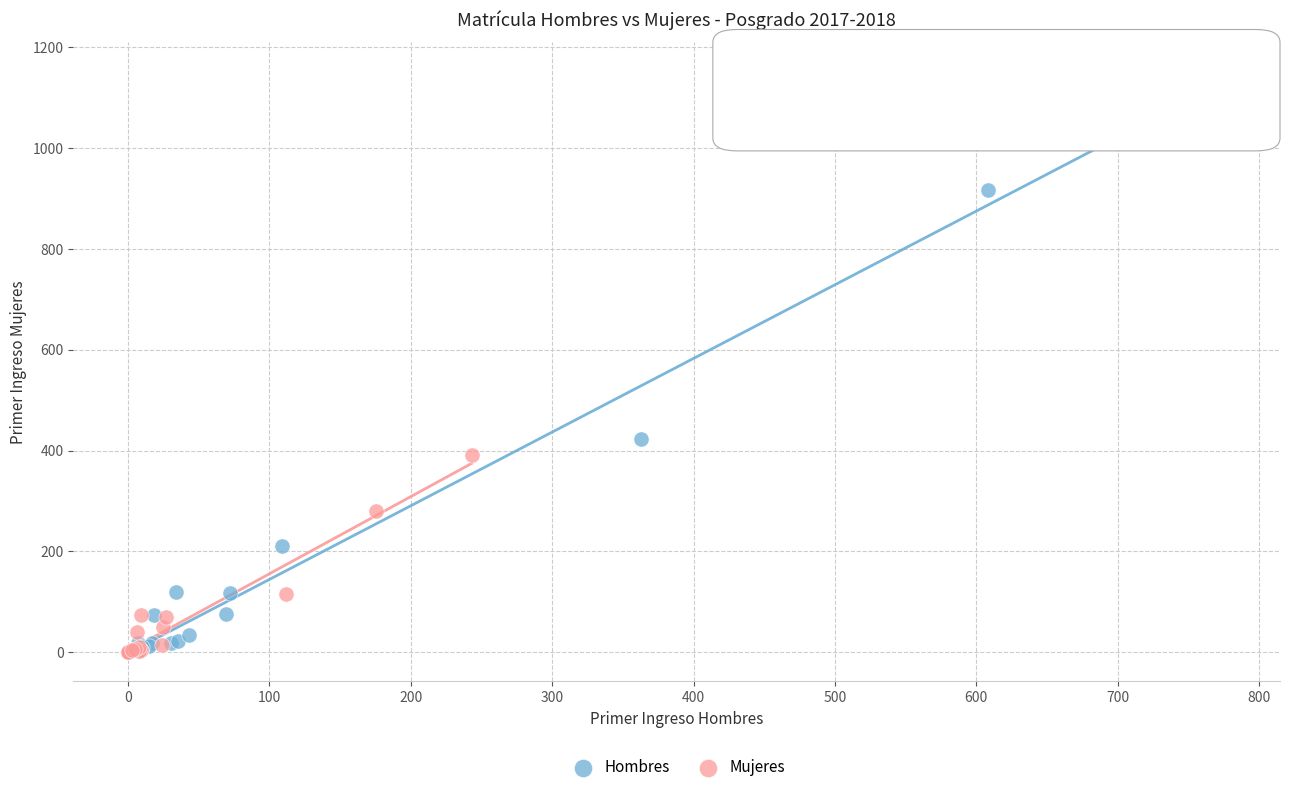

Which series contains the highest Y value?

Hombres